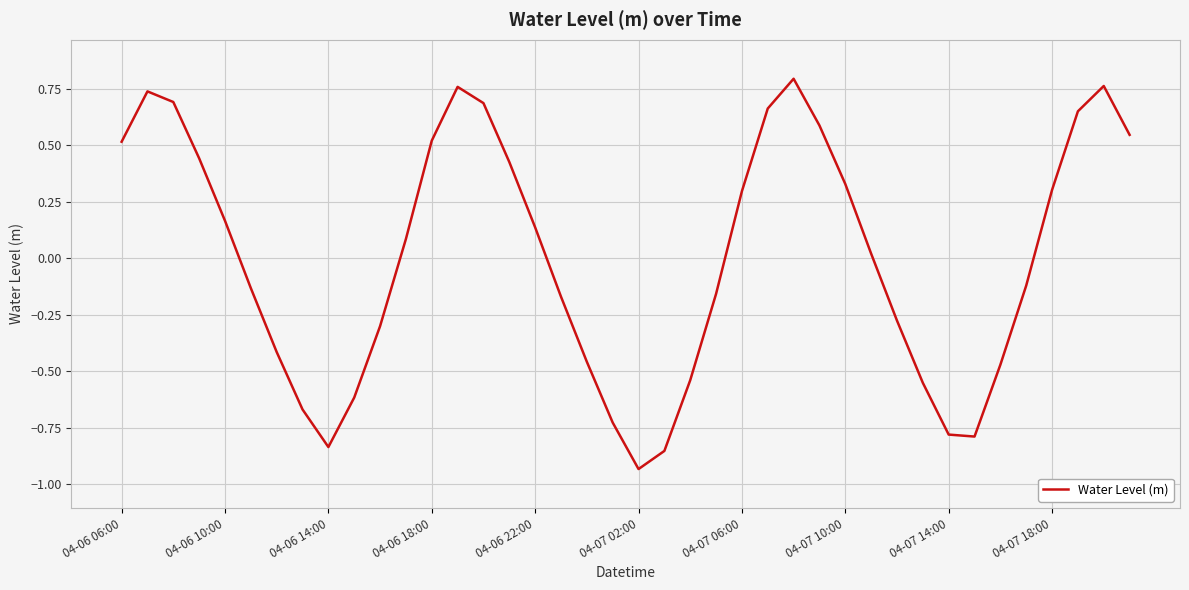

What is the difference between the maximum and minimum values?

1.7